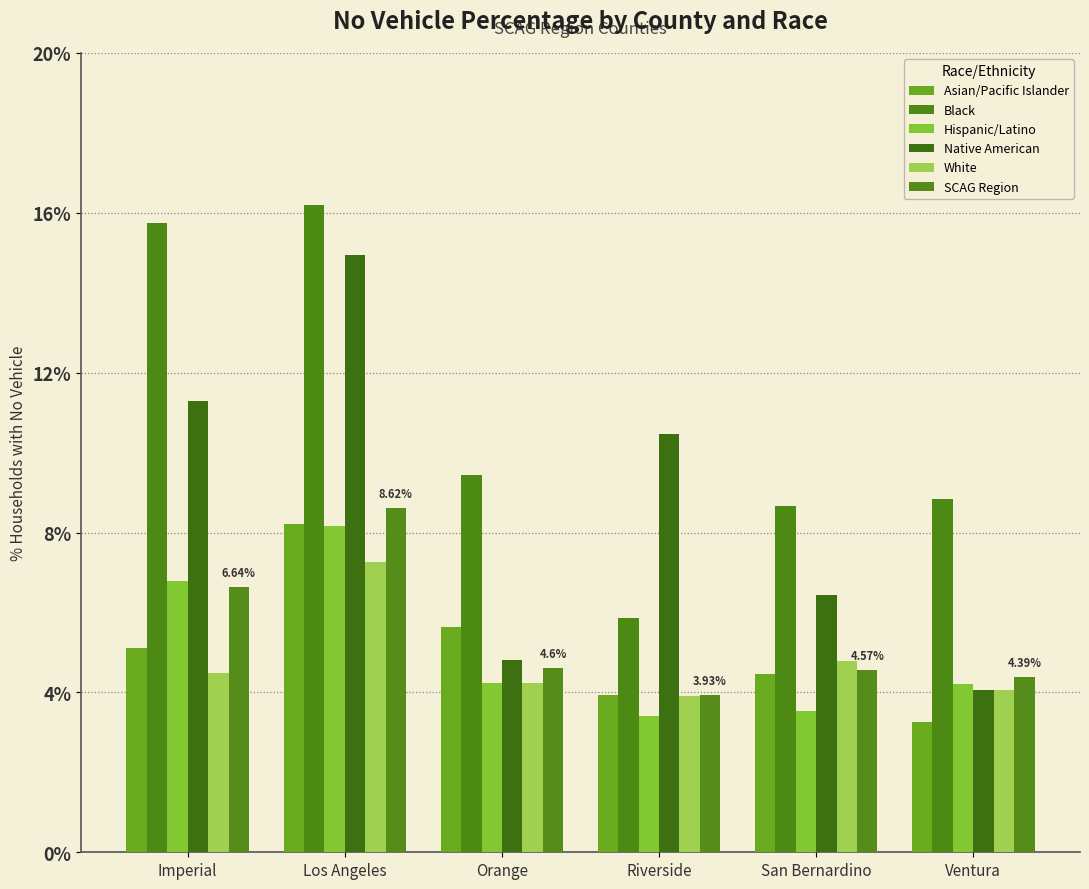

What is the value of the Black bar at the 3rd from the left?

9.4